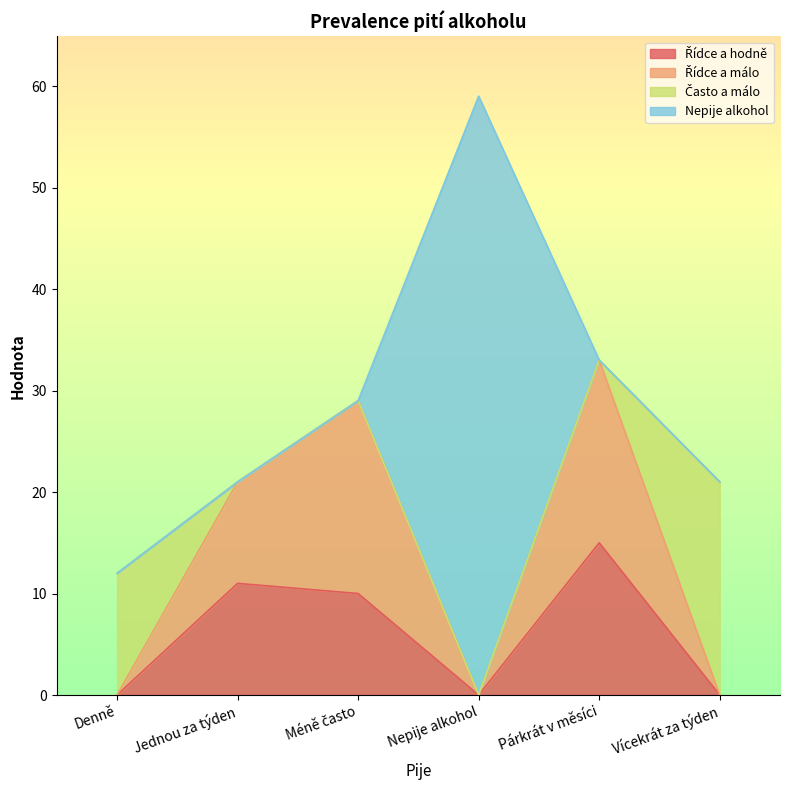

The value of Řídce a málo at Méně často is 47. True or false?

False